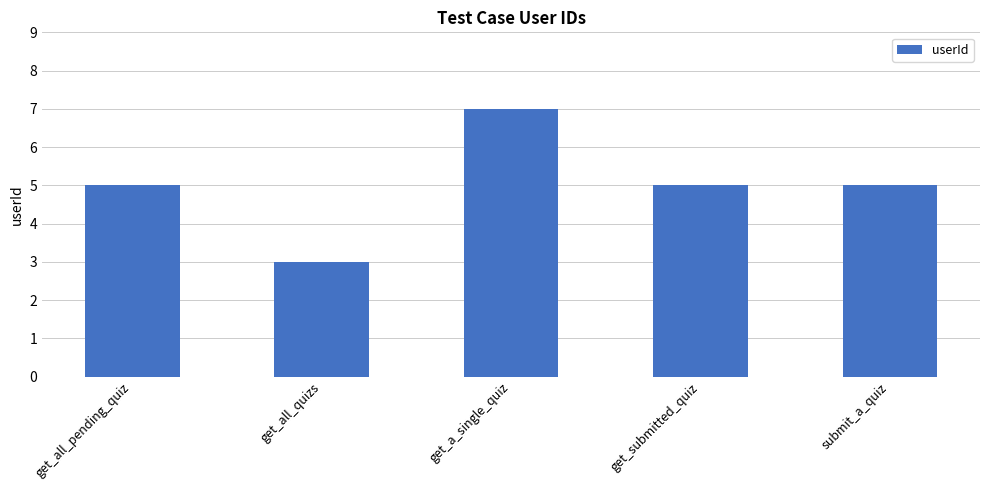

What is the label of the 3rd bar from the right?

get_a_single_quiz